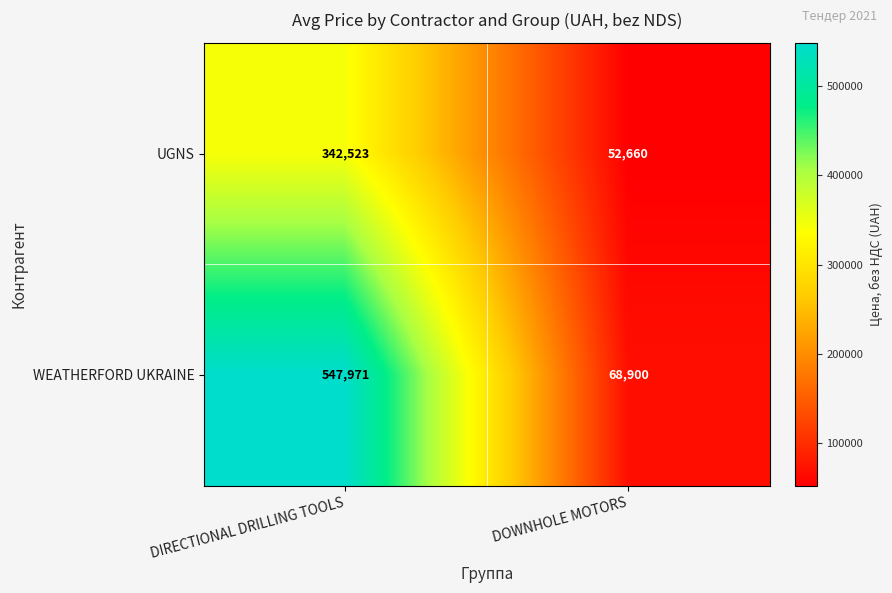

What is the difference between the UGNS values at DOWNHOLE MOTORS and DIRECTIONAL DRILLING TOOLS?

289863